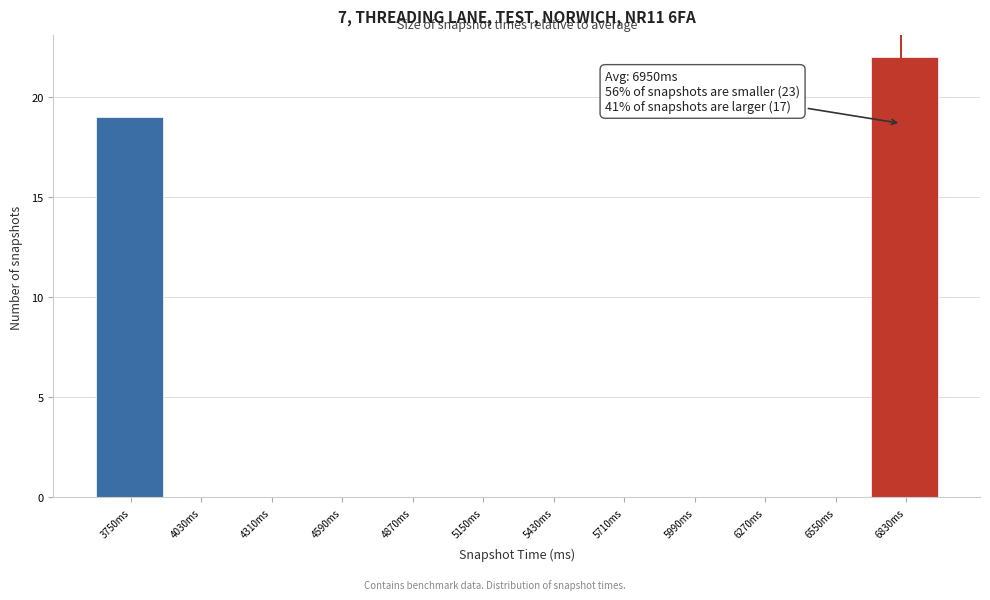

Reading left to right, transcribe all the data shown in this chart.

3750ms=19	4030ms=0	4310ms=0	4590ms=0	4870ms=0	5150ms=0	5430ms=0	5710ms=0	5990ms=0	6270ms=0	6550ms=0	6830ms=22